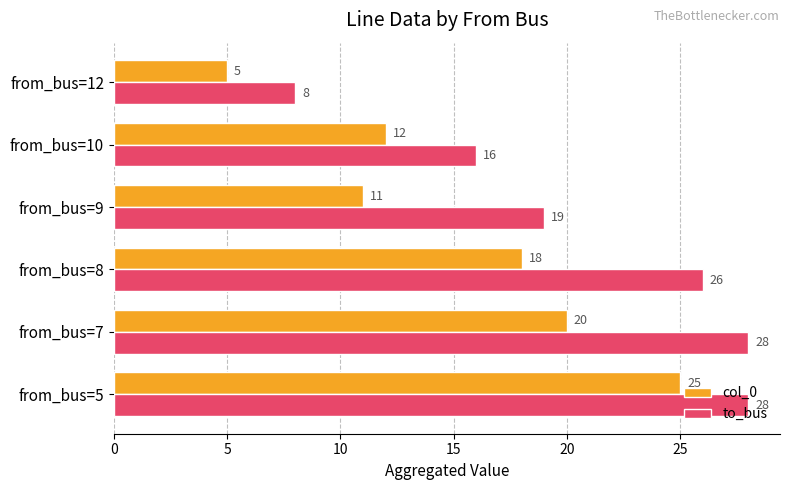

What is the difference between the maximum and minimum values in the col_0 series?

20